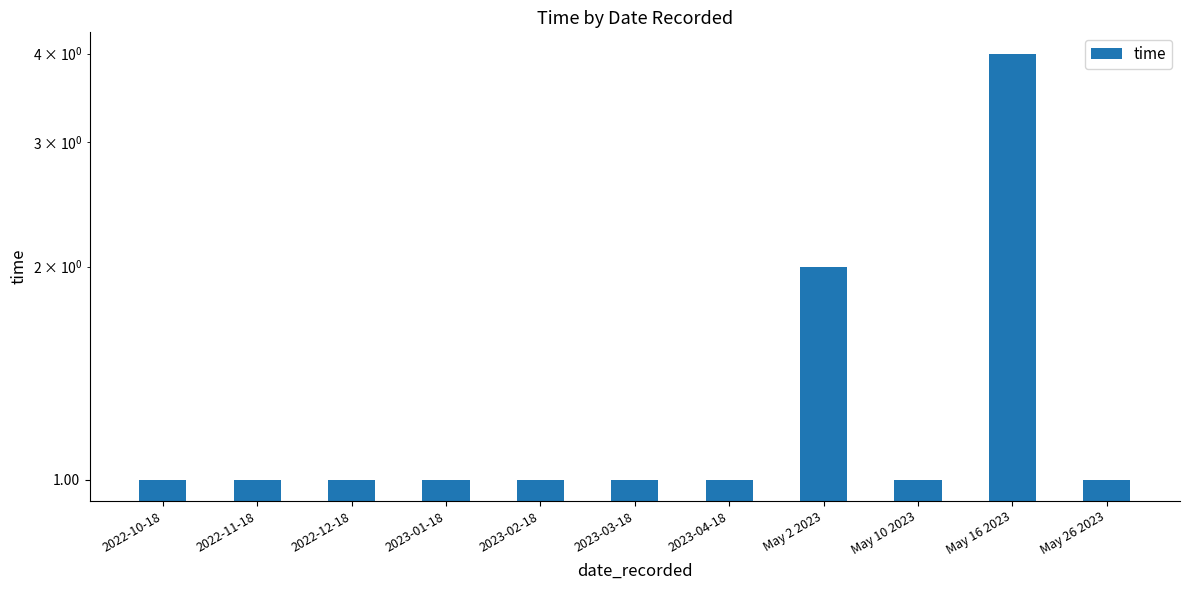

What is the label of the 3rd bar from the right?

May 10 2023